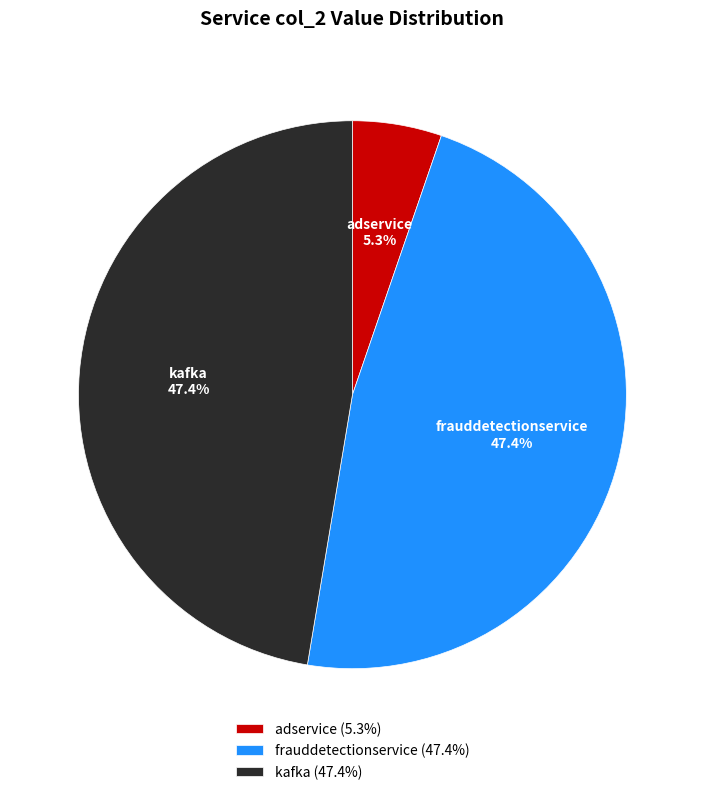

Does kafka (47.4%) account for over 50% of the chart?

No